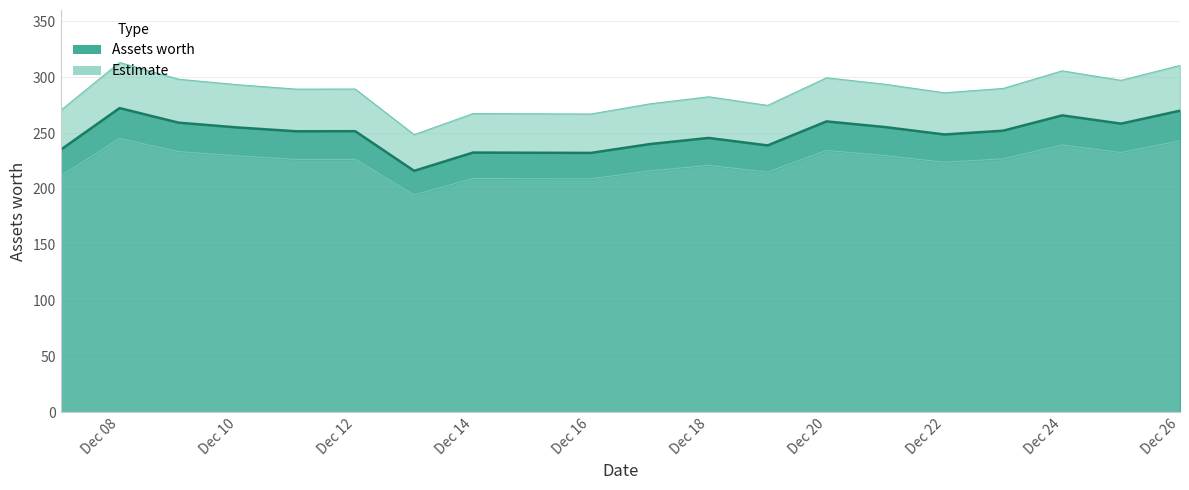

List the labels in order of value, largest first.

2021-12-08, 2021-12-26, 2021-12-24, 2021-12-20, 2021-12-09, 2021-12-25, 2021-12-21, 2021-12-10, 2021-12-23, 2021-12-12, 2021-12-11, 2021-12-22, 2021-12-18, 2021-12-17, 2021-12-19, 2021-12-07, 2021-12-14, 2021-12-15, 2021-12-16, 2021-12-13